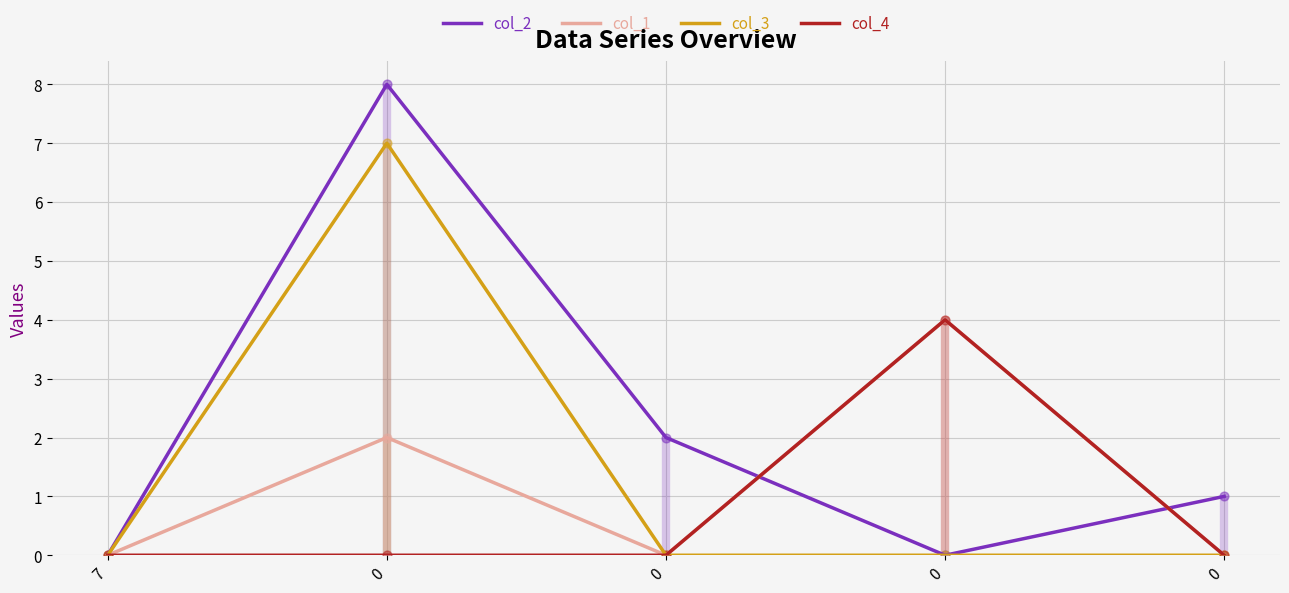

At how many categories does at least one series exceed 6?

1